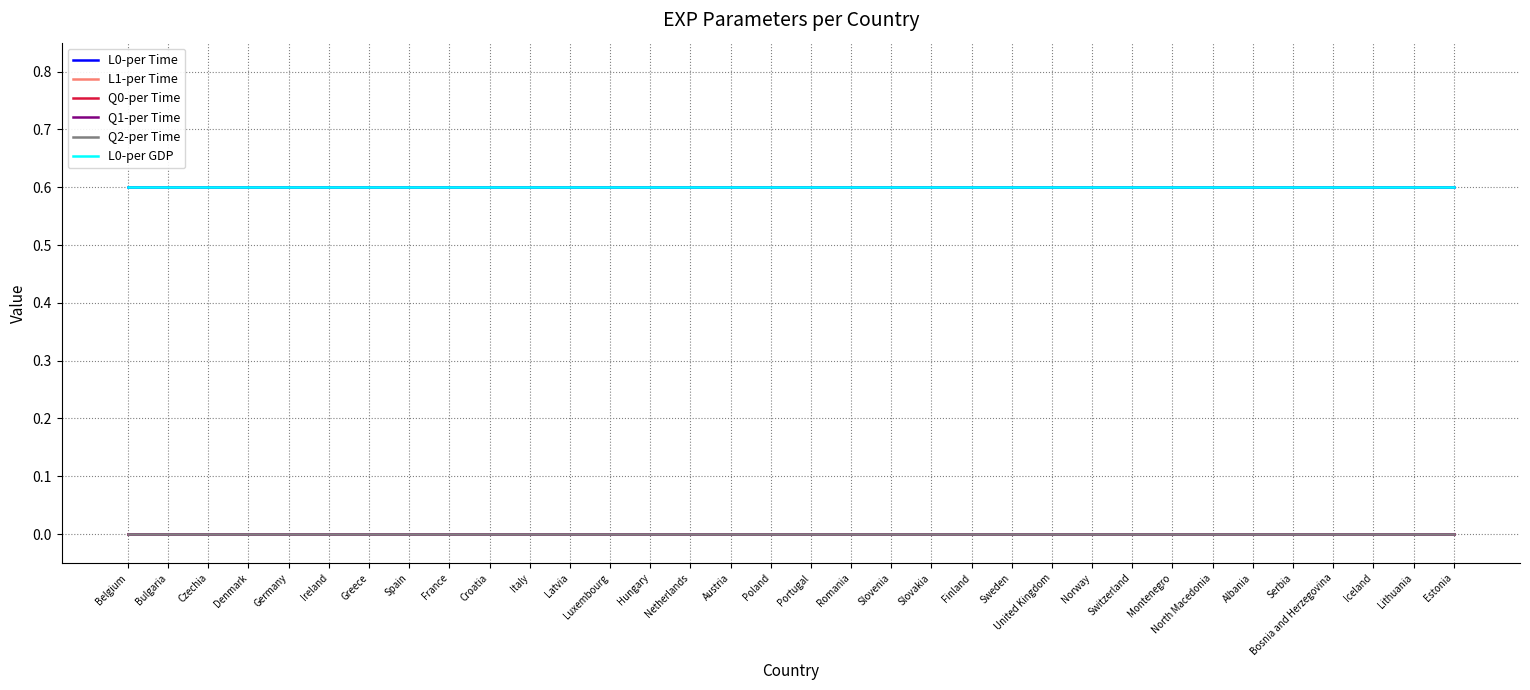

What value does the L0-per GDP series have at Czechia?

0.6